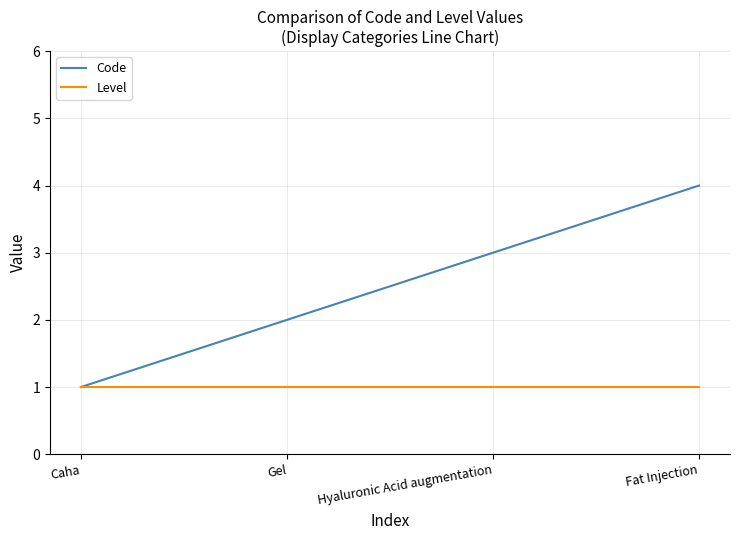

Reading left to right, transcribe all the data shown in this chart.

Code: Caha=1	Gel=2	Hyaluronic Acid augmentation=3	Fat Injection=4
Level: Caha=1	Gel=1	Hyaluronic Acid augmentation=1	Fat Injection=1